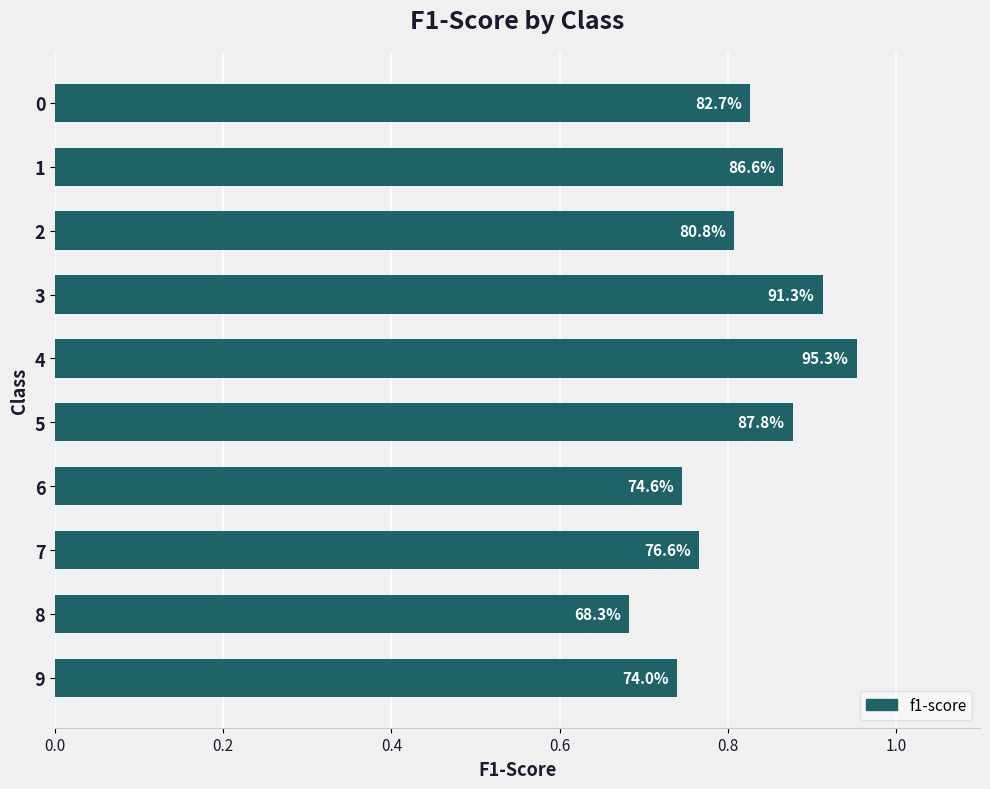

The chart shows a value of 0.5 at 8. True or false?

False